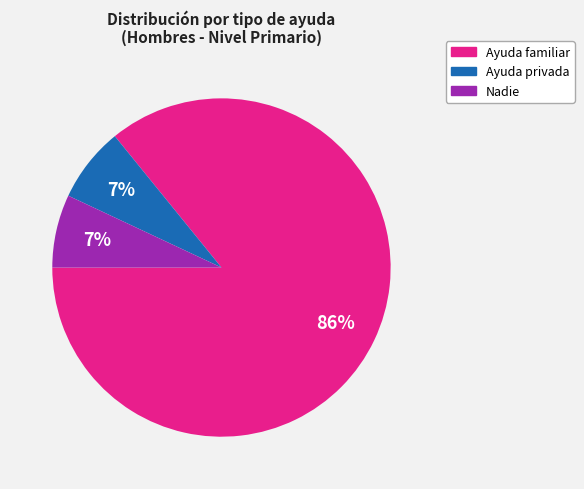

Which category has the biggest portion of the pie?

Ayuda familiar